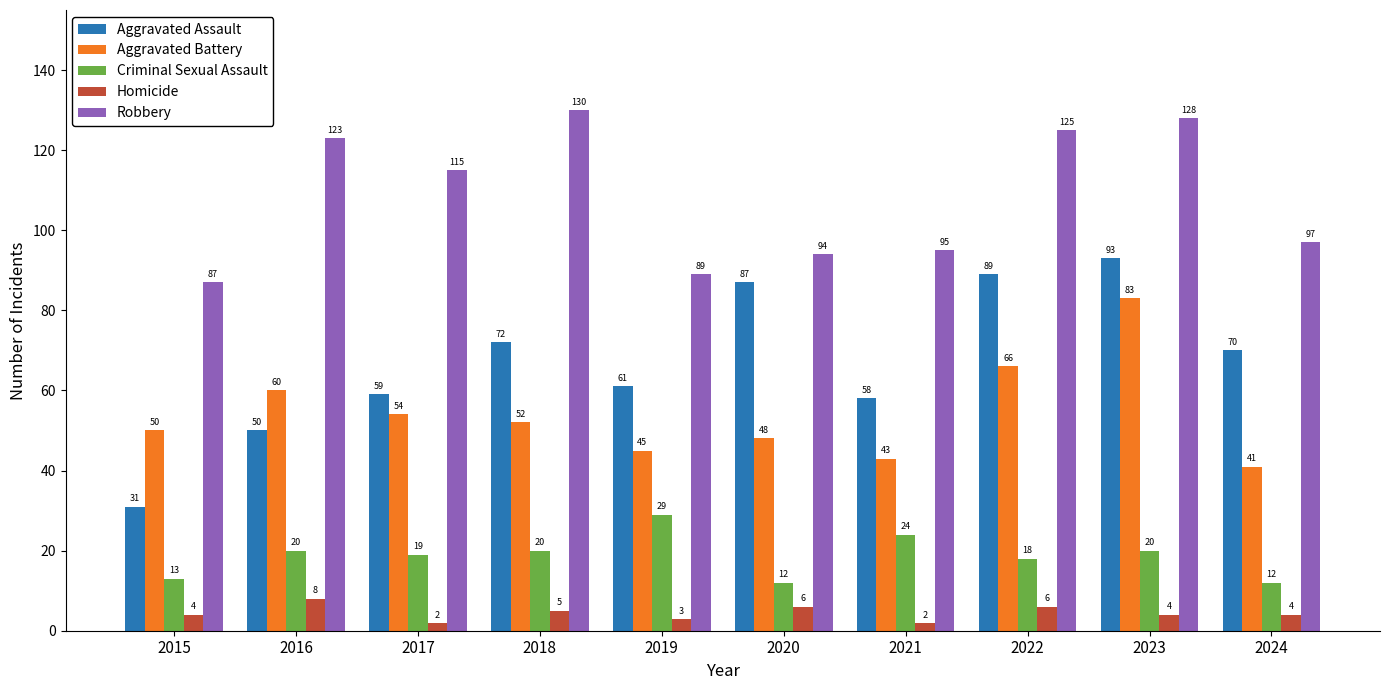

At how many categories does at least one series exceed 105?

5